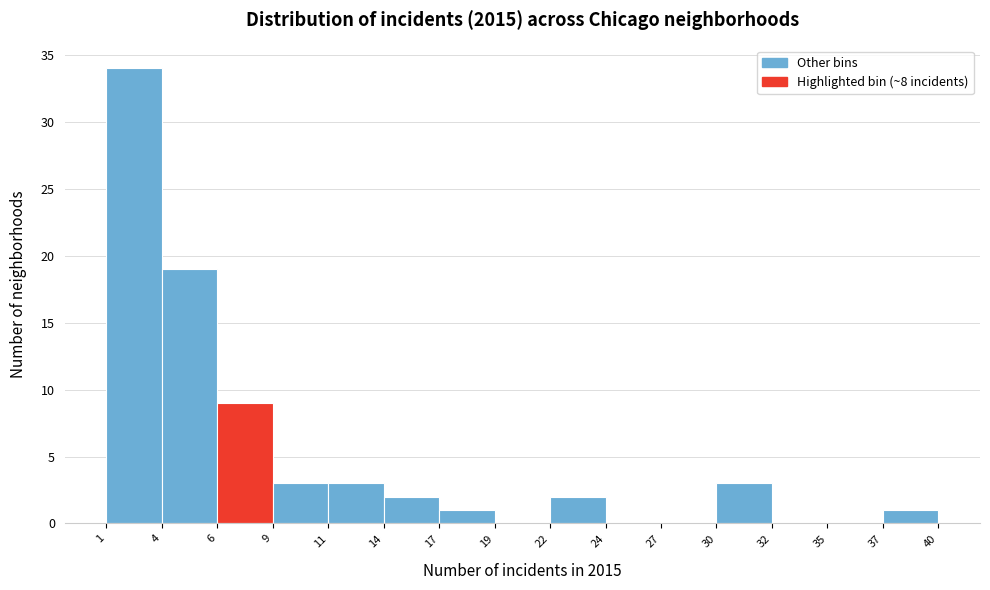

Reading left to right, list every bar in this chart as the range it spans on the x-axis followed by its height. The values are not printed on the chart, so give them approximately, as read against the axis.

1 to 4: 34
4 to 6: 19
6 to 9: 9
9 to 11: 3
11 to 14: 3
14 to 17: 2
17 to 19: 1
19 to 22: 0
22 to 24: 2
24 to 27: 0
27 to 30: 0
30 to 32: 3
32 to 35: 0
35 to 37: 0
37 to 40: 1